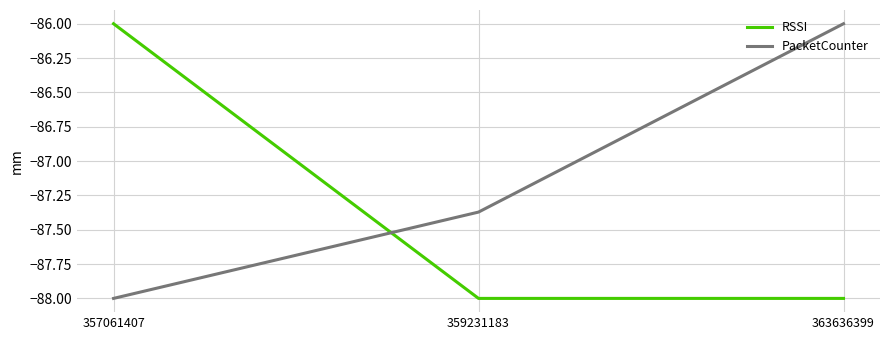

Which series has the largest total across all categories?

PacketCounter